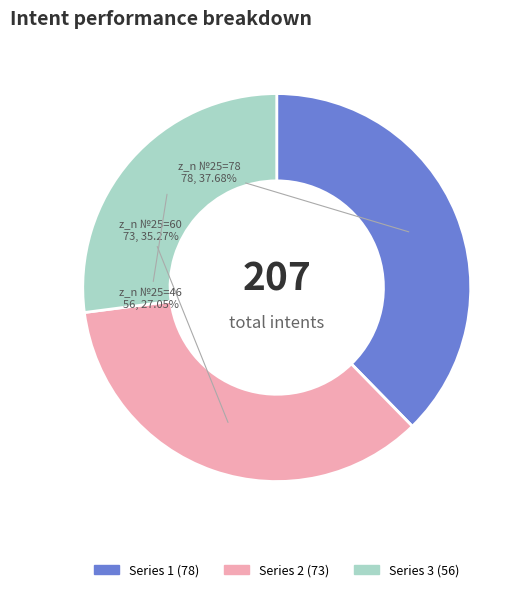

Does any single category account for the majority?

No